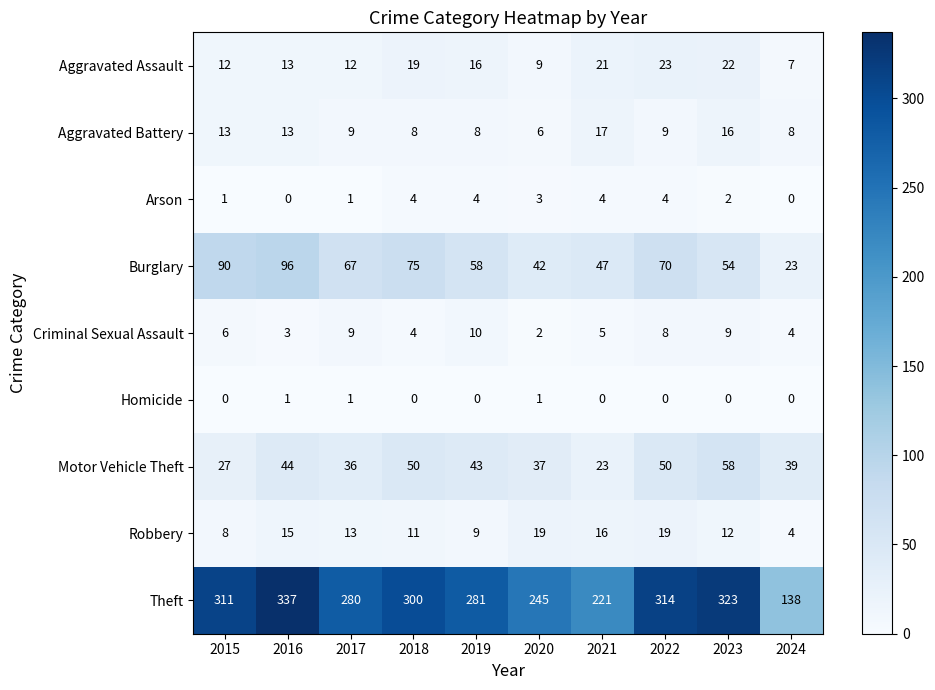

True or false: Aggravated Assault has a value of 13 at 2016.

True